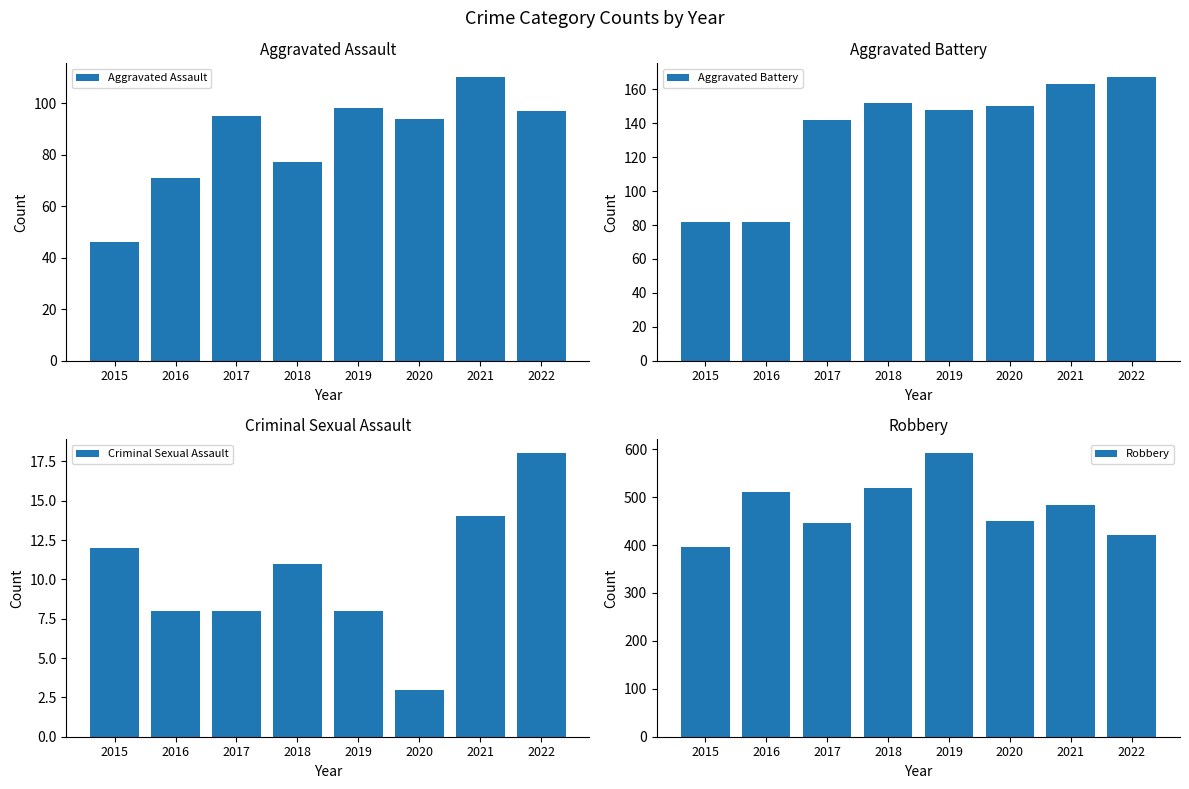

At which label does Aggravated Assault reach its minimum?

2015